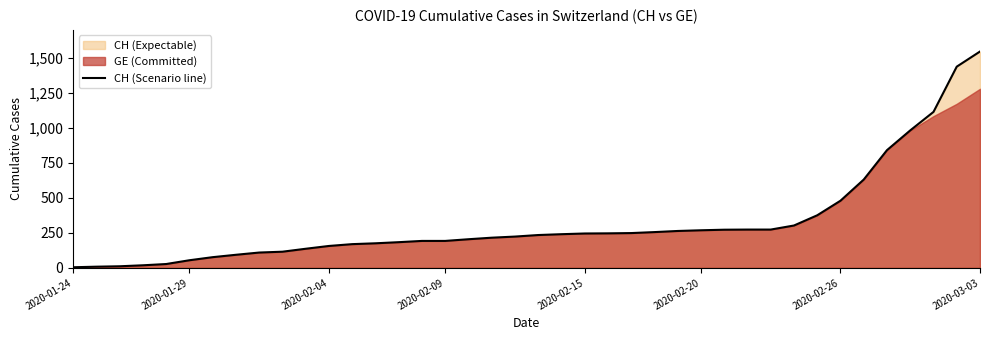

What is the value of the 2nd point from the left?

8